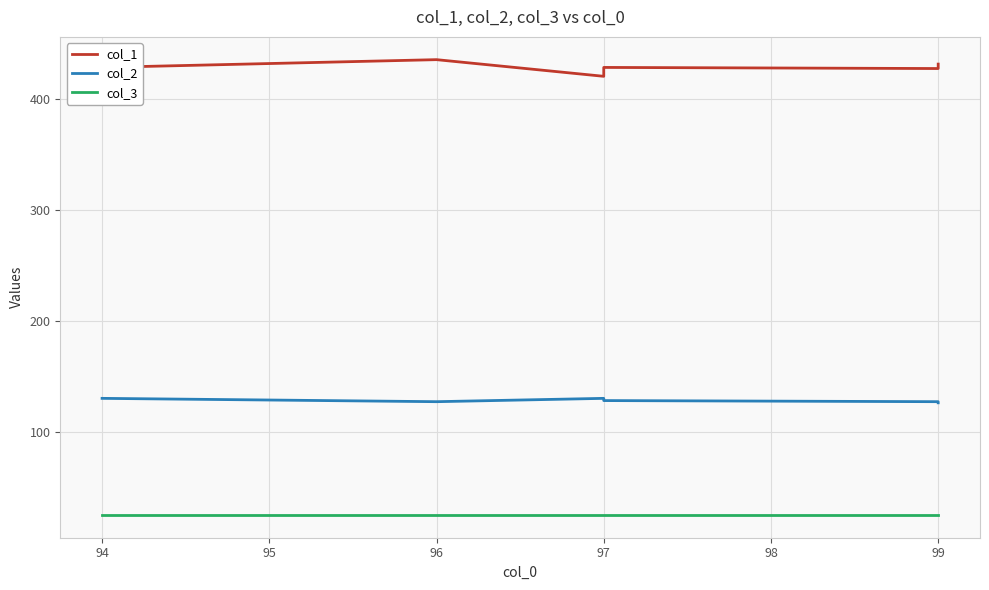

What is the lowest value of the col_1 series?

420